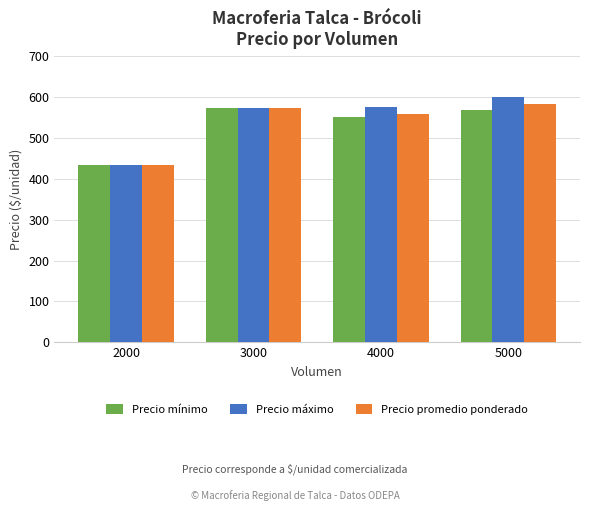

How many data points in Precio máximo are less than 575?

2